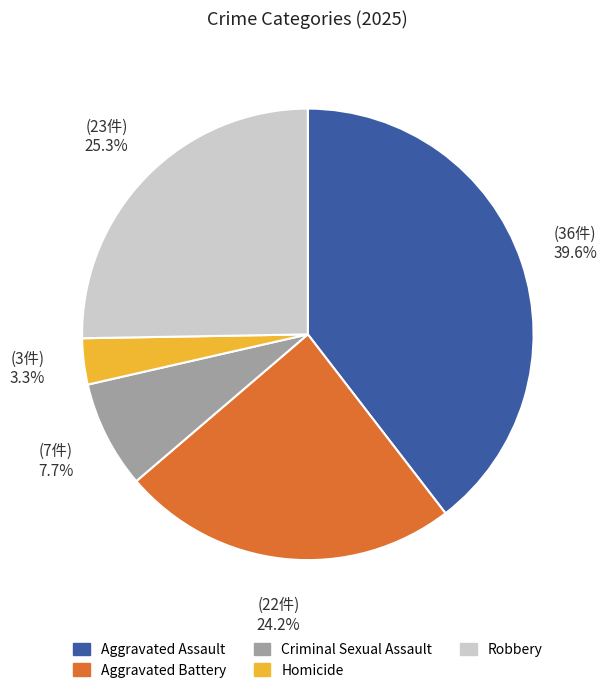

To the nearest percent, what percentage of the pie is Aggravated Battery?

24%